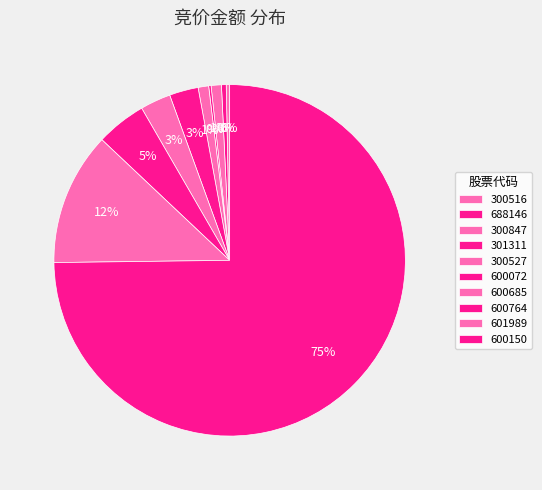

To the nearest percent, what portion does 600685 represent?

3%